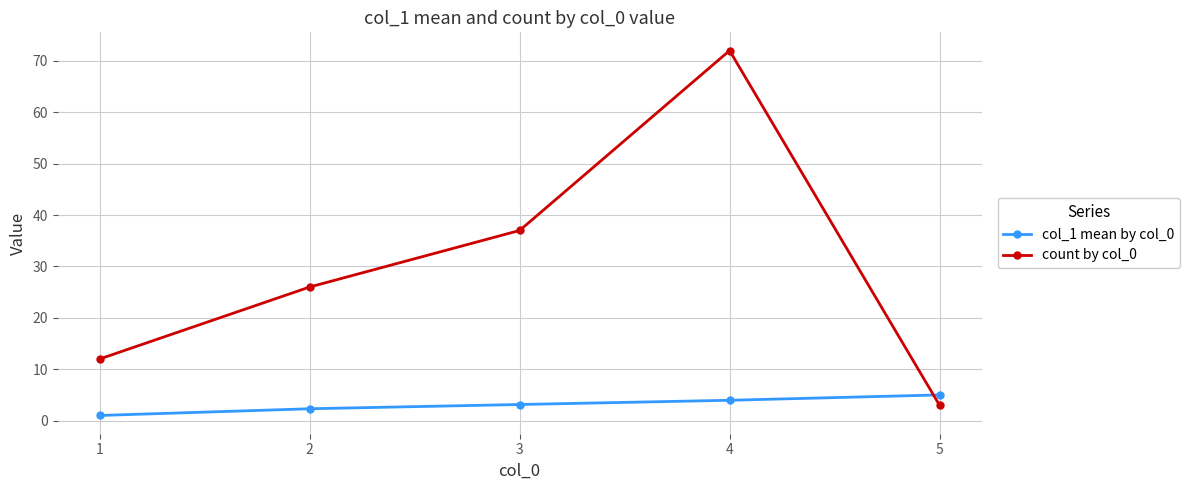

What is the total value across all series at 4?

76.0